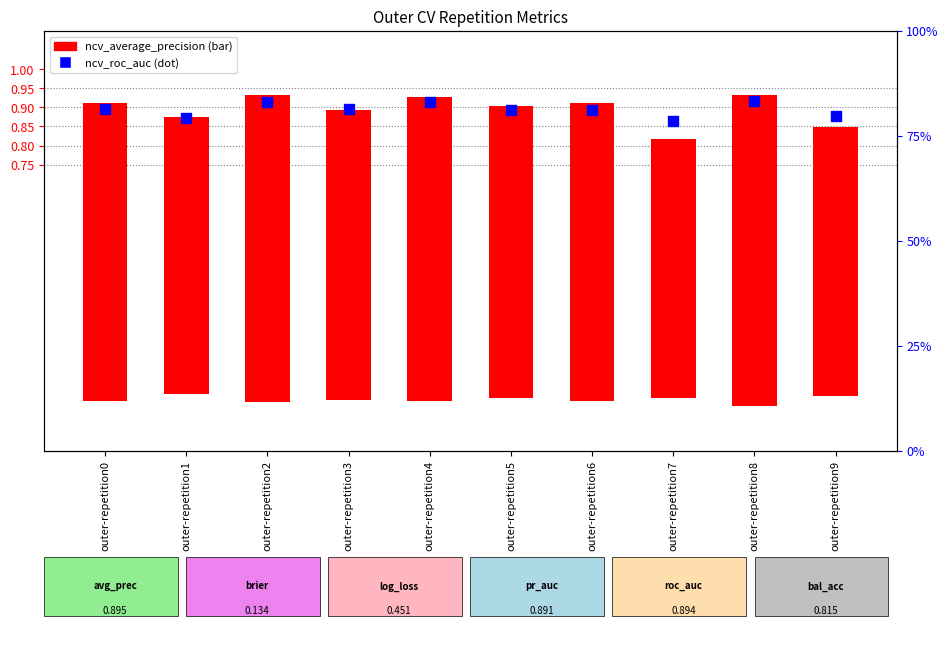

Which series reaches the minimum Y coordinate?

ncv_average_precision